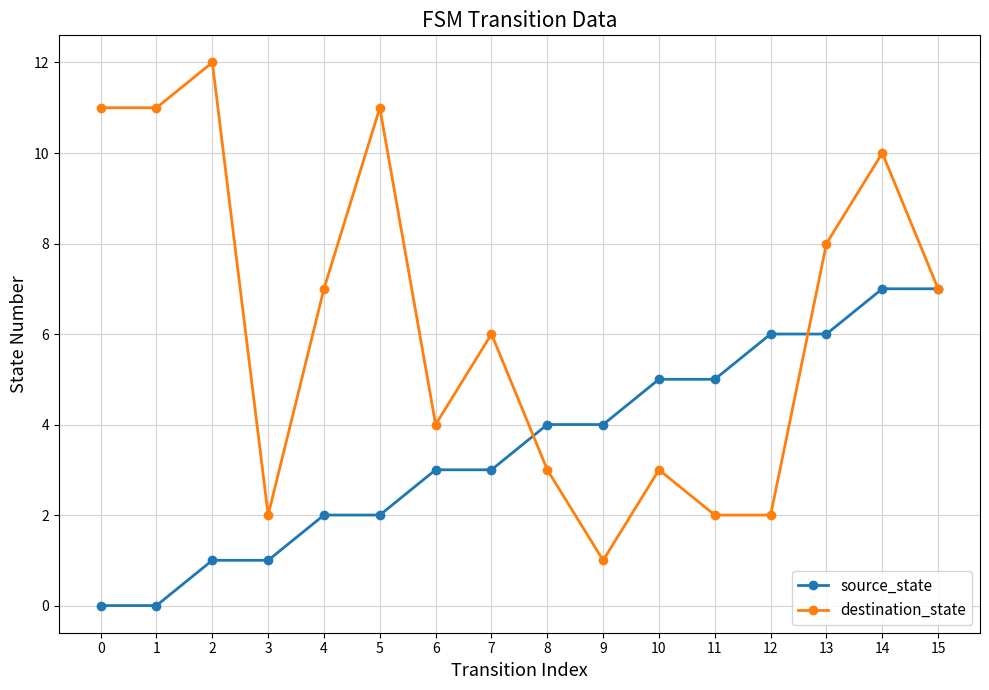

Reading right to left, transcribe all the data shown in this chart.

source_state: 15=7	14=7	13=6	12=6	11=5	10=5	9=4	8=4	7=3	6=3	5=2	4=2	3=1	2=1	1=0	0=0
destination_state: 15=7	14=10	13=8	12=2	11=2	10=3	9=1	8=3	7=6	6=4	5=11	4=7	3=2	2=12	1=11	0=11